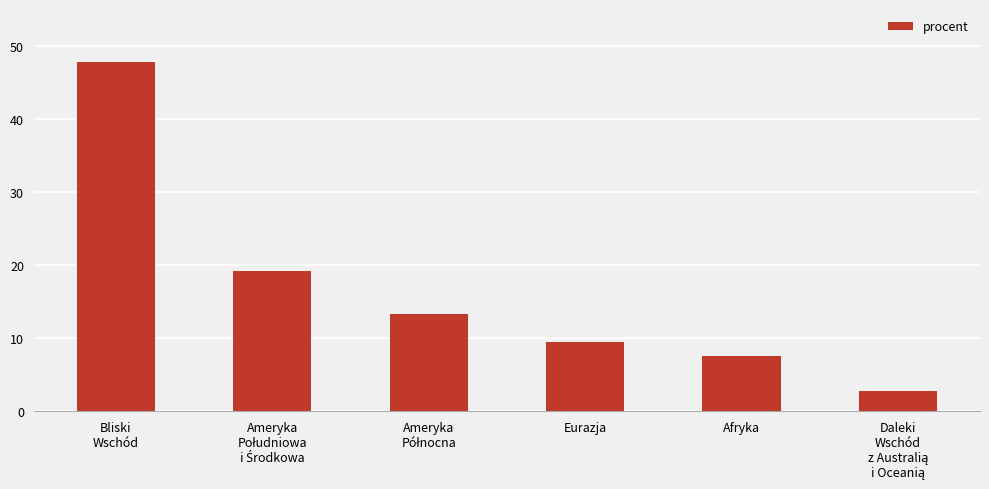

Reading left to right, what are all the values shown in this chart?

47.7	19.2	13.3	9.5	7.5	2.8